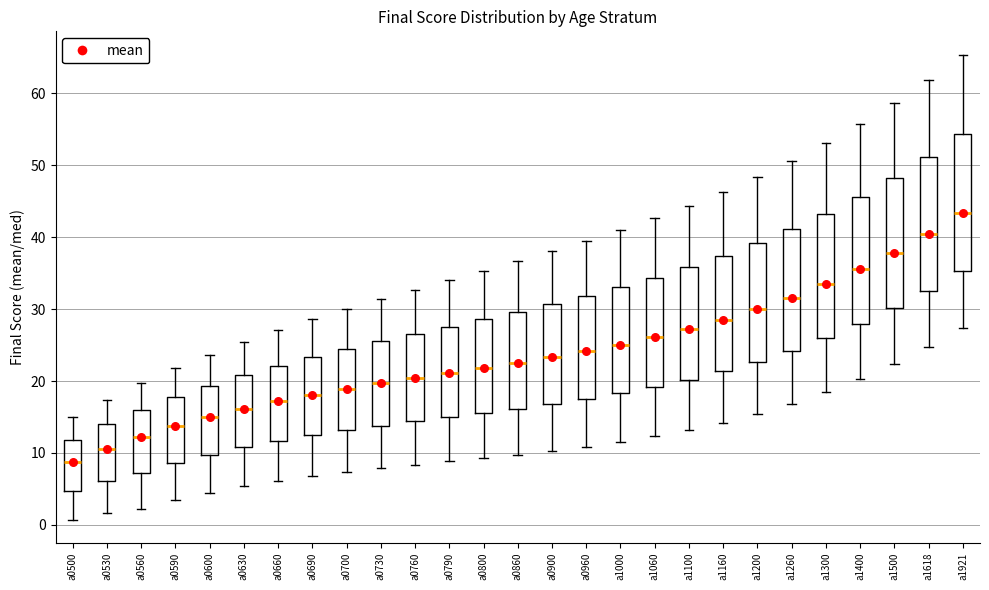

Which box has the highest median line?

a1921